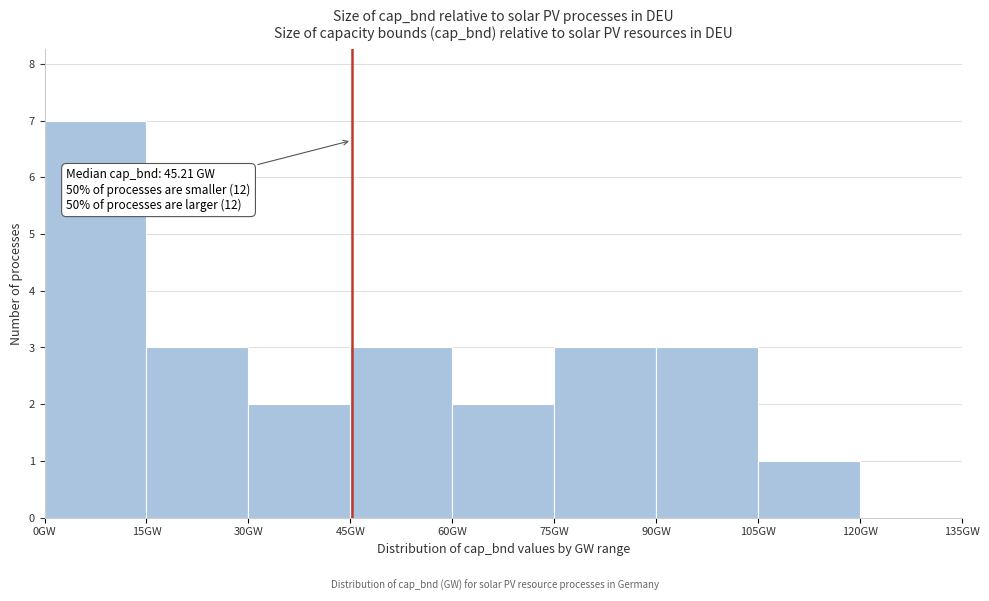

Which range on the x-axis has the tallest bar?

0 to 15